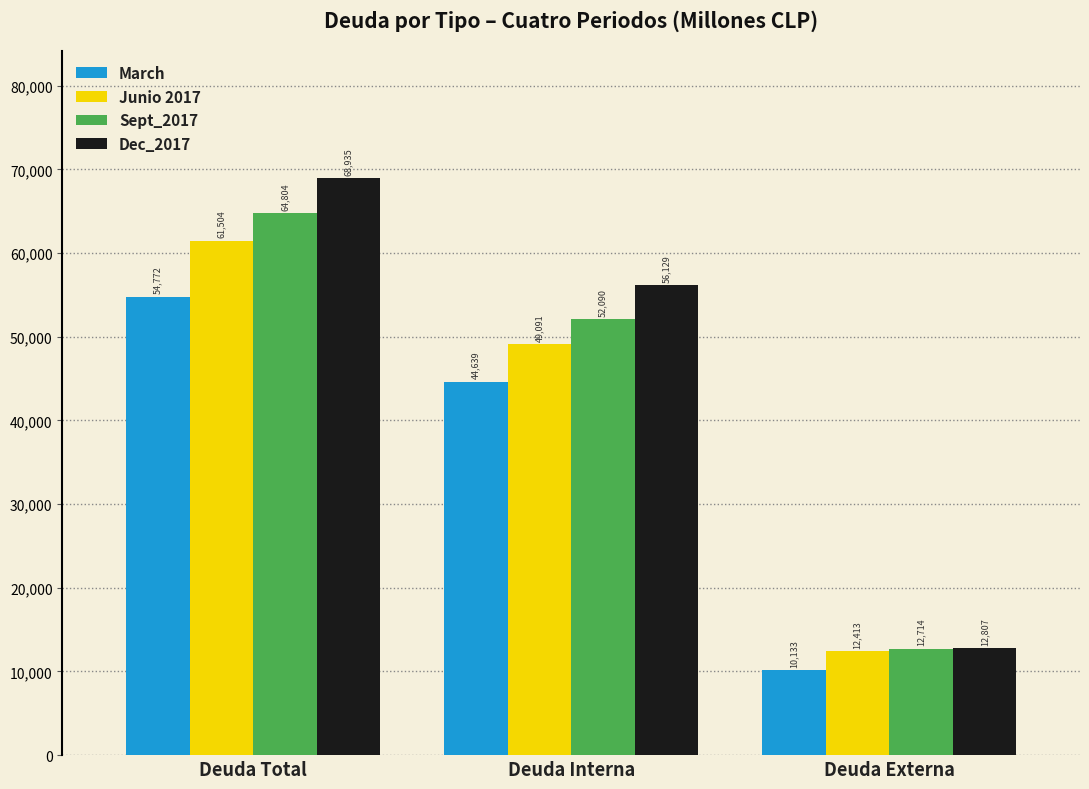

What is the sum of all Dec_2017 values?

137872.8